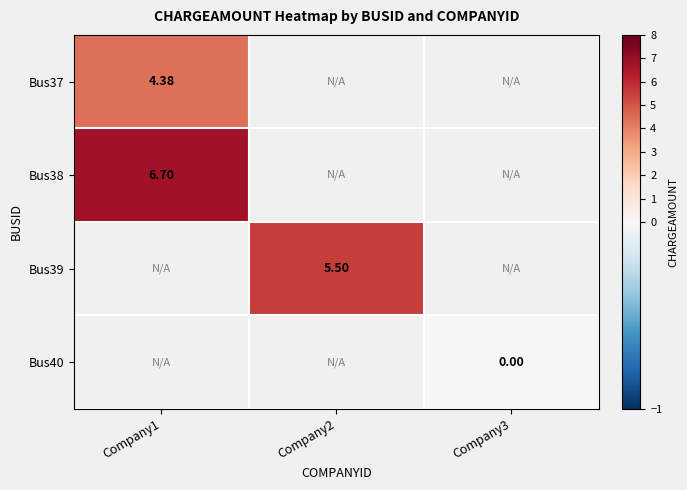

What is the highest value of the Bus37 series?

4.4